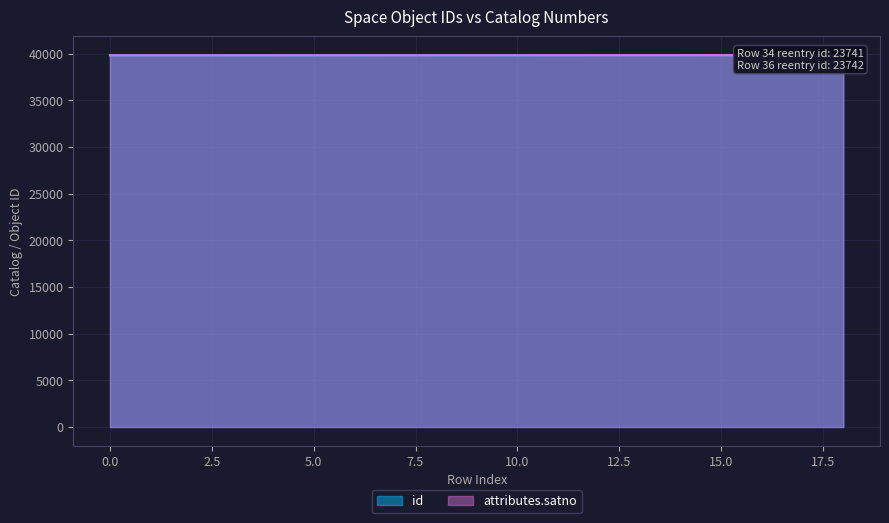

Reading left to right, transcribe all the data shown in this chart.

id: 39822	39823	39824	39825	39826	39827	39828	39829	39830	39831	39832	39833	39834	39835	39836	39837	39838	39839	39840
attributes.satno: 39825	39826	39827	39828	39829	39830	39831	39832	39833	39834	39835	39836	39837	39838	39839	39840	39841	39842	39843